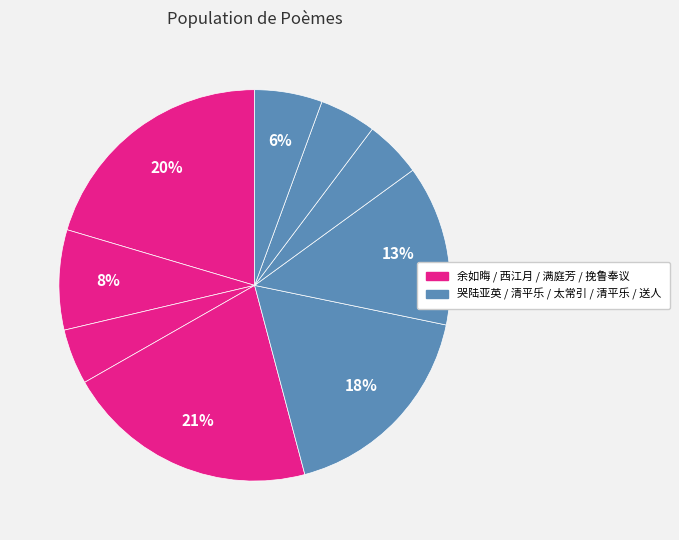

How many segments does this pie chart have?

9